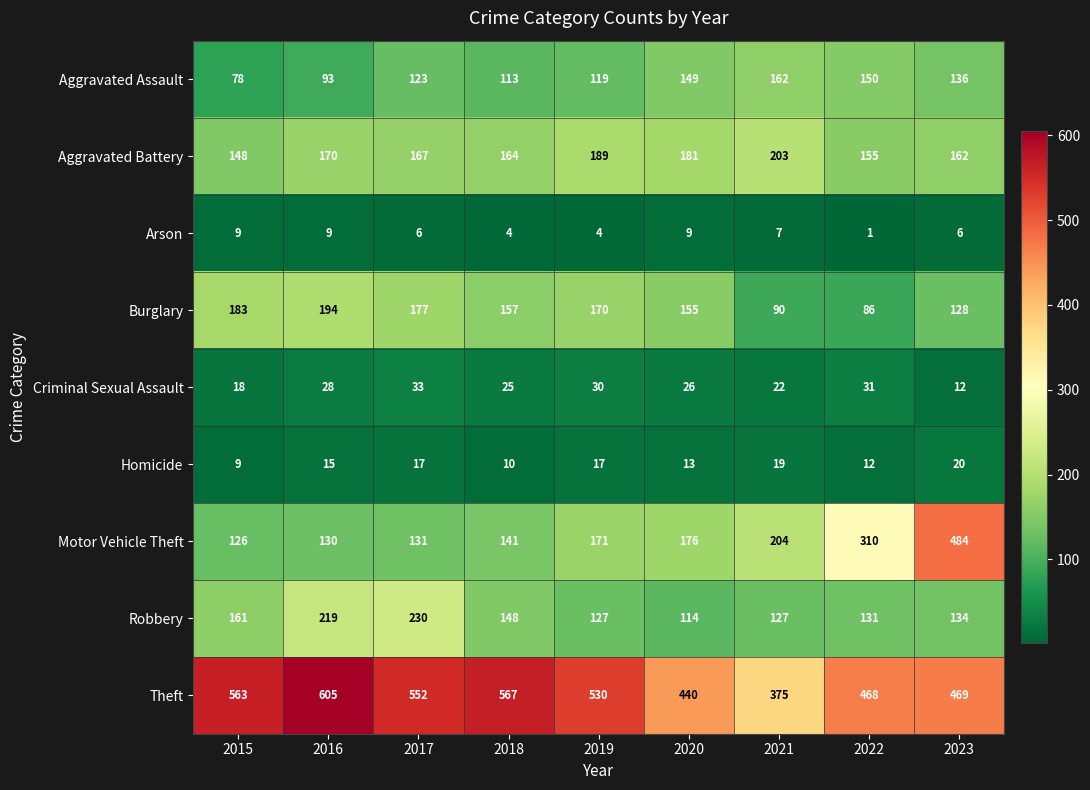

At which label does Burglary first exceed 157?

2015